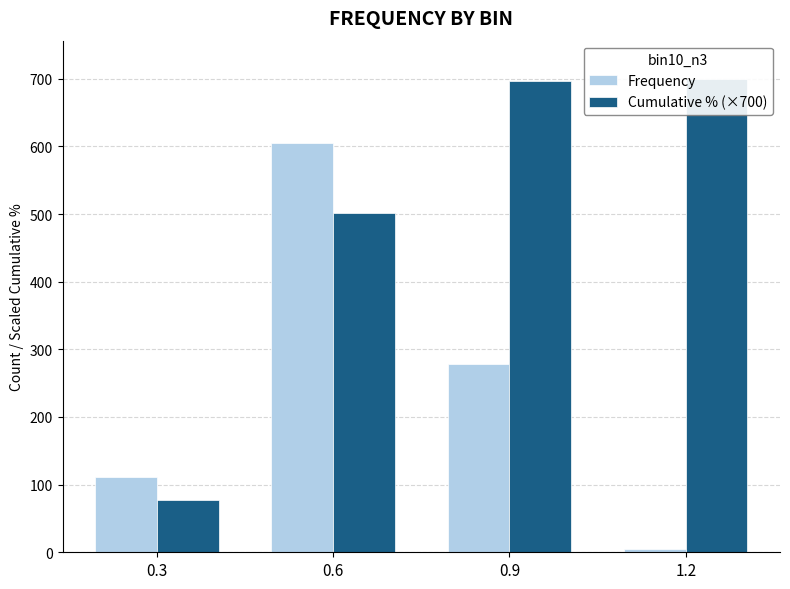

Which label corresponds to the smallest value in the chart?

1.2